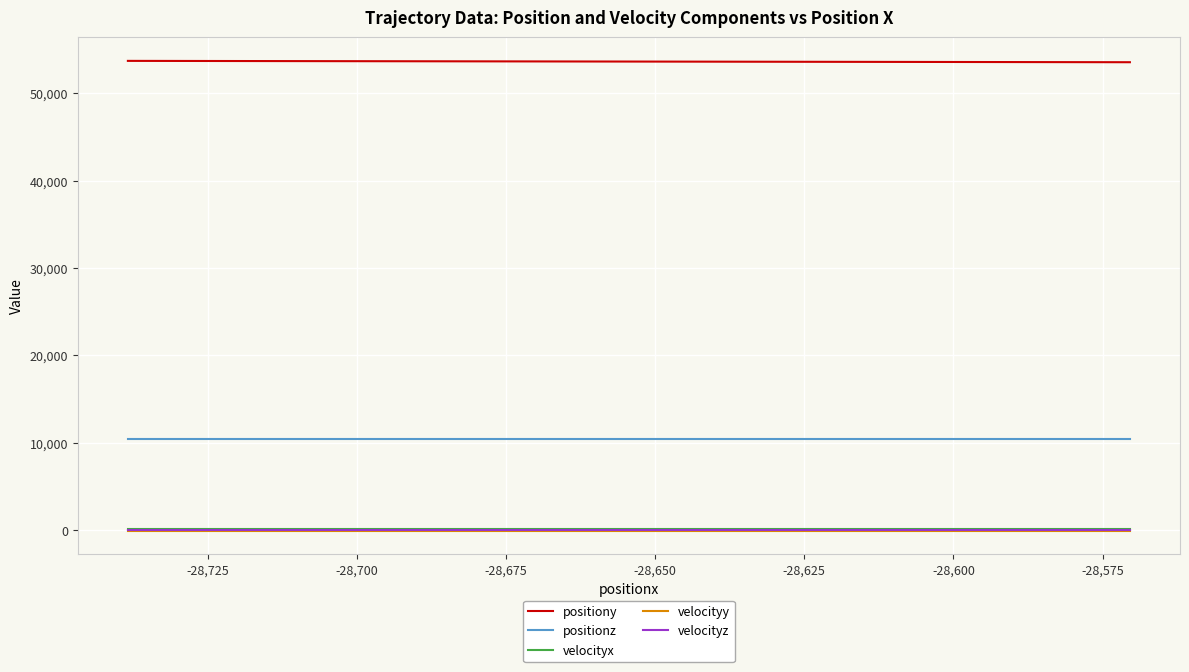

How many positionz values are between 10448 and 10449?

20